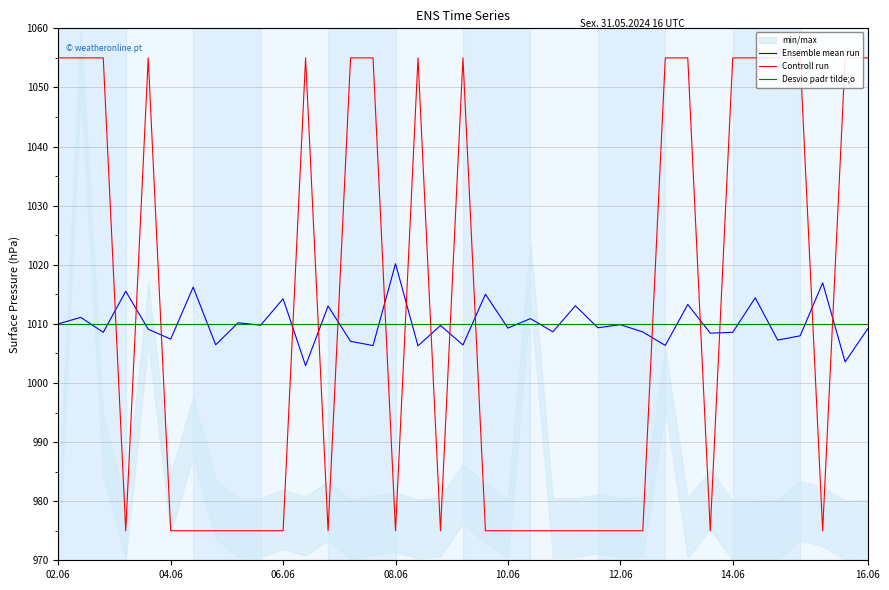

The value of Desvio padr tilde;o at 04.06 is 1010.0. True or false?

True